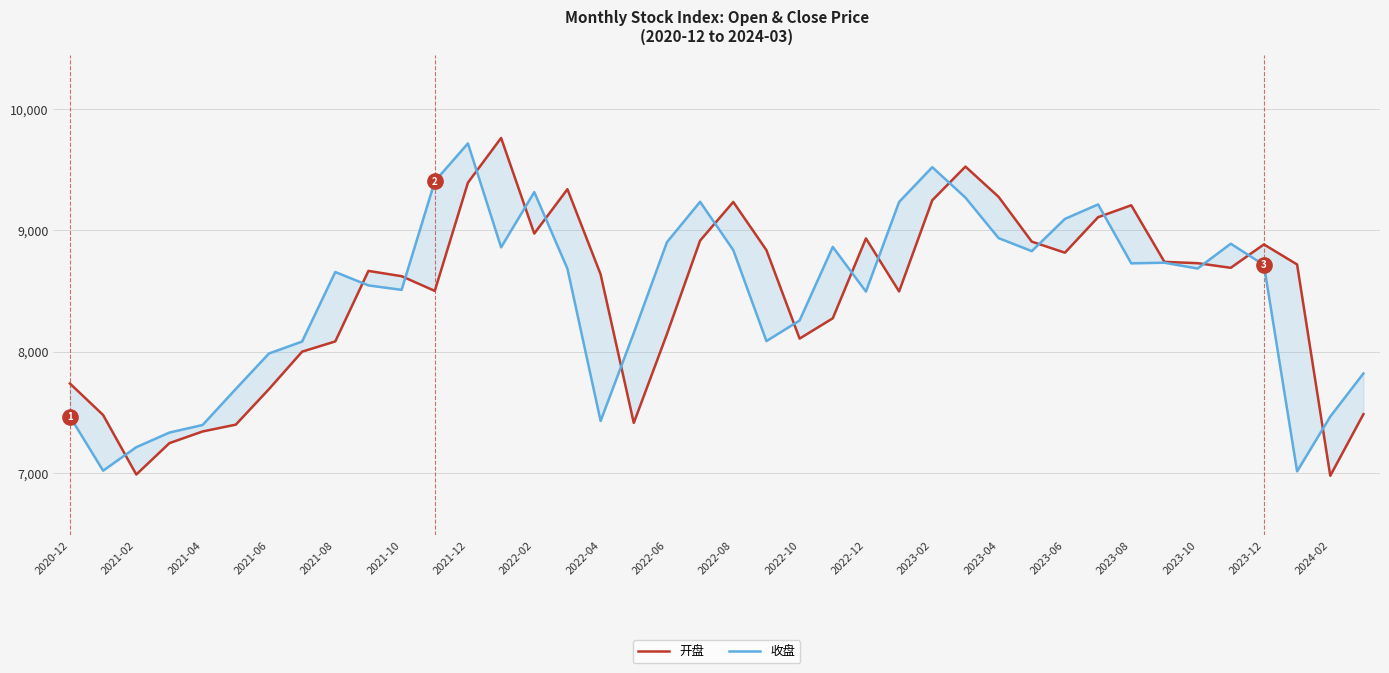

What is the value of the 收盘 point at the 6th from the left?

7691.5